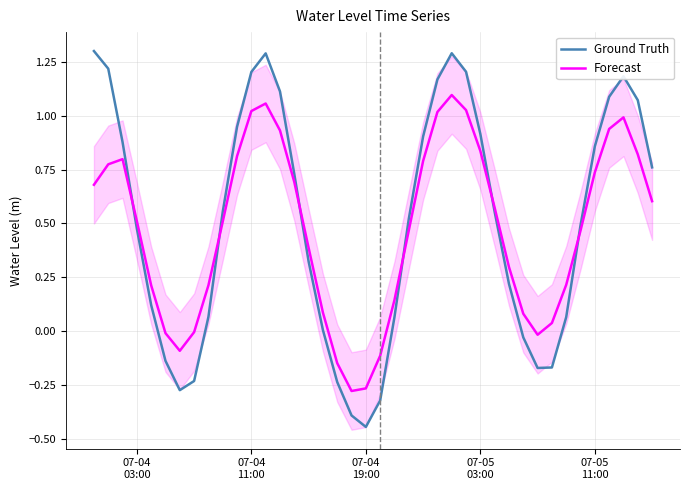

What are all the series names shown in the legend?

Ground Truth, Forecast